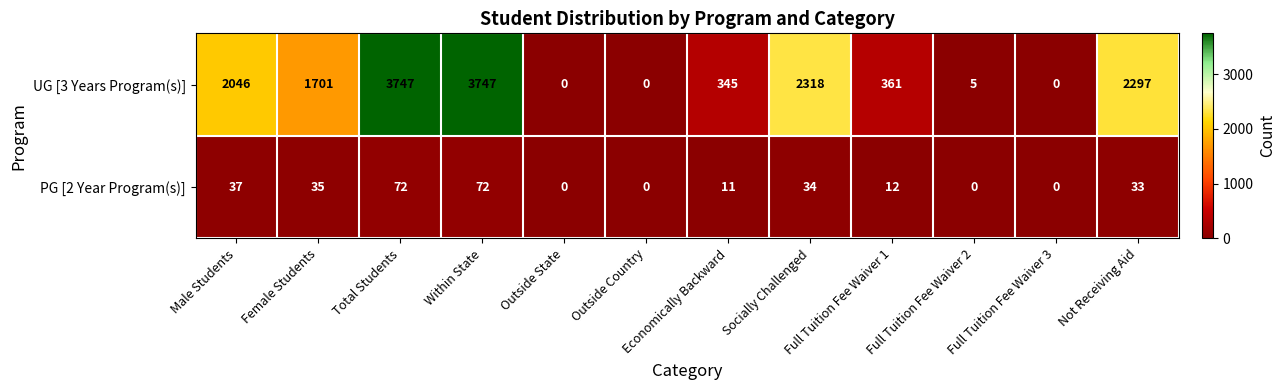

What is the maximum value for UG [3 Years Program(s)]?

3747